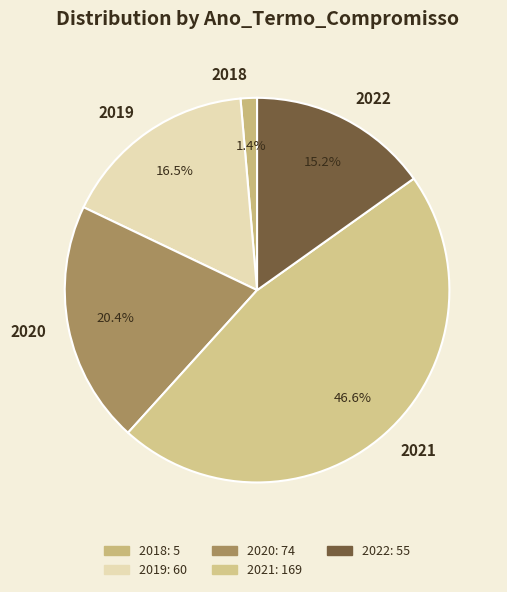

Between 2021 and 2020, which is larger?

2021